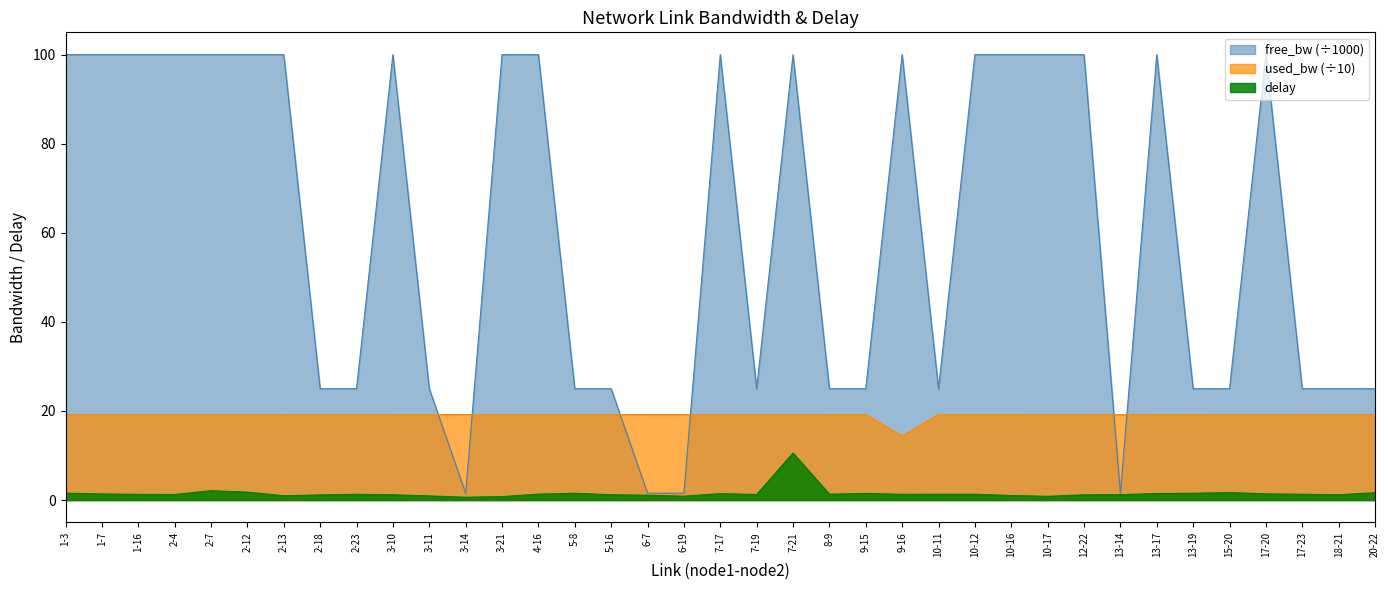

Which series has the largest range (max minus min)?

free_bw (÷1000)